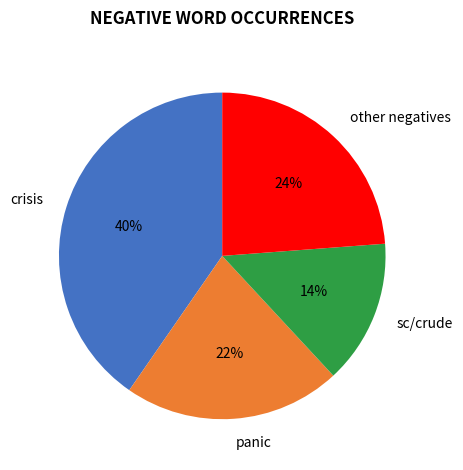

Which category has the smallest portion of the pie?

sc/crude